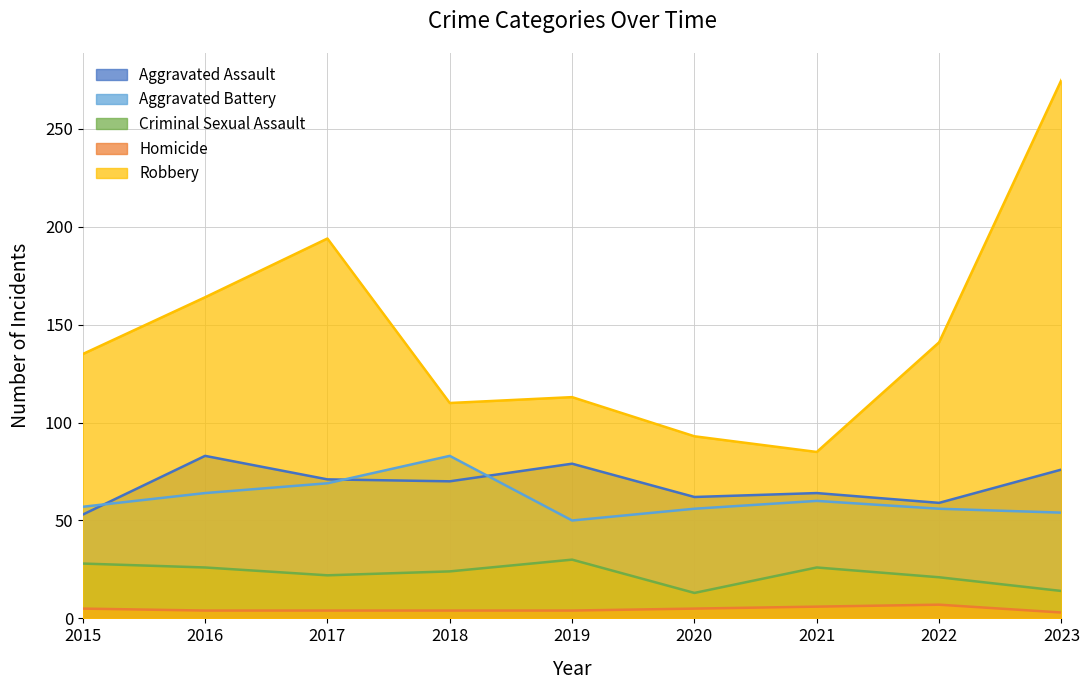

True or false: Criminal Sexual Assault and Robbery cross at least once.

False